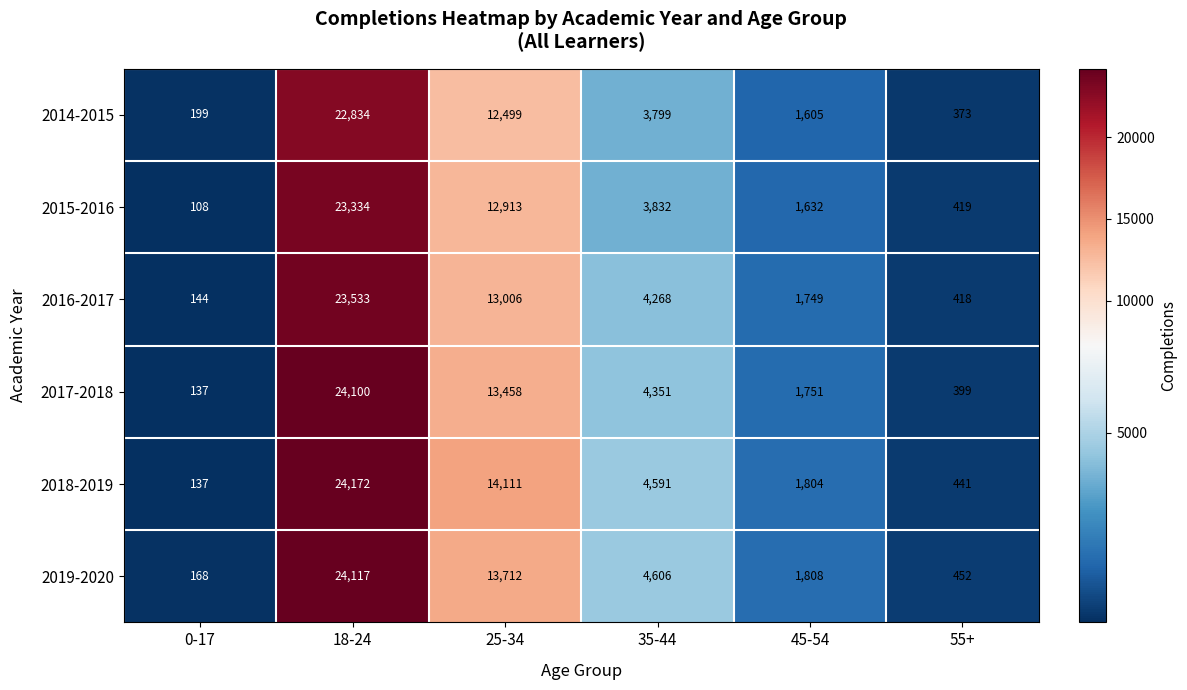

How many series are shown in this chart?

6